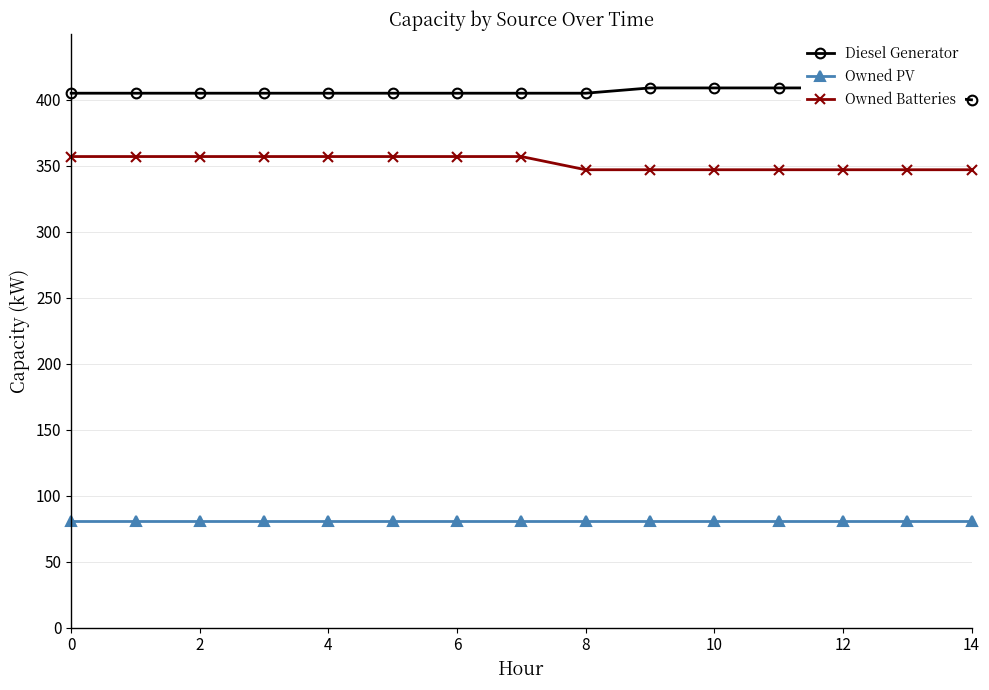

Is it true that Owned PV equals 81 at 12?

True